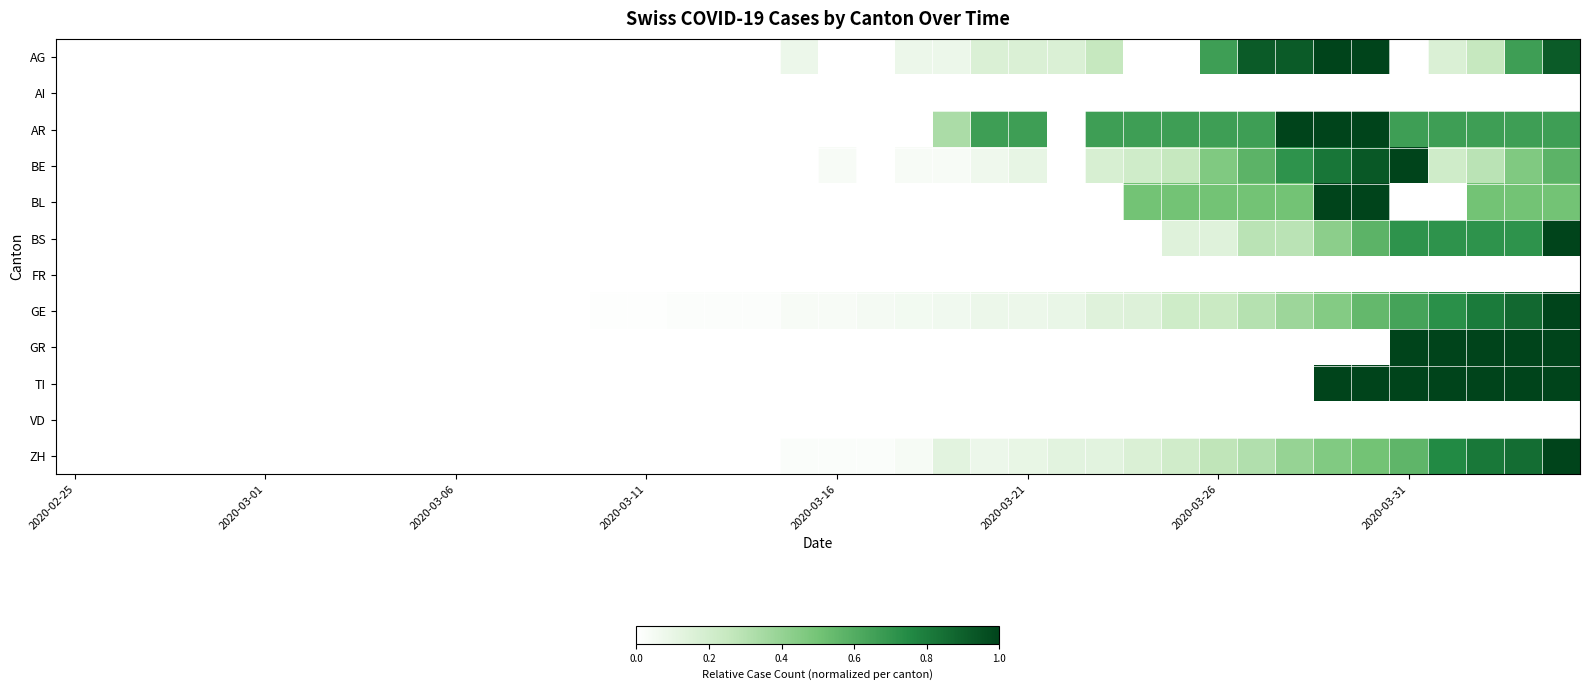

At how many categories does at least one series exceed 0?

26